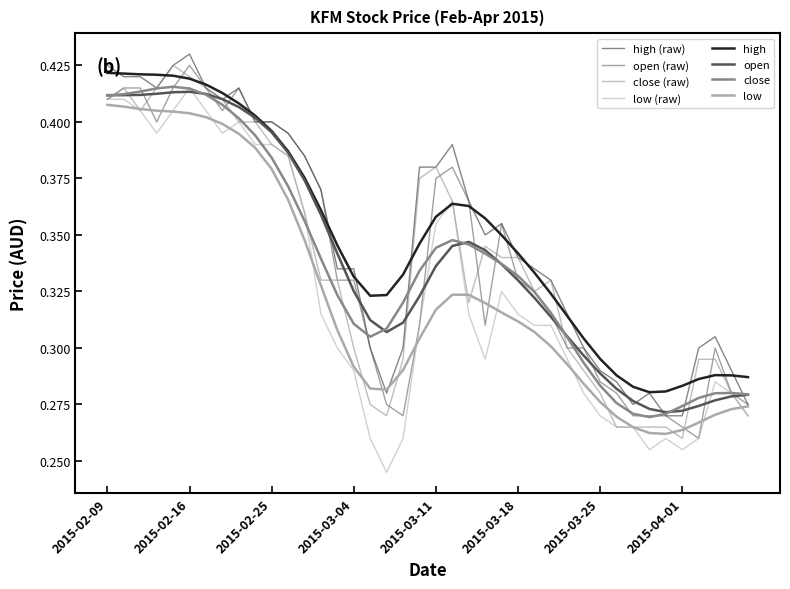

List the labels in order of open value, largest first.

2015-02-16, 2015-02-10, 2015-02-11, 2015-02-13, 2015-02-17, 2015-02-23, 2015-02-09, 2015-02-18, 2015-02-12, 2015-02-24, 2015-02-25, 2015-02-26, 2015-02-27, 2015-03-12, 2015-03-11, 2015-03-02, 2015-03-13, 2015-03-17, 2015-03-03, 2015-03-04, 2015-03-18, 2015-03-19, 2015-03-20, 2015-03-10, 2015-03-16, 2015-03-05, 2015-03-23, 2015-03-24, 2015-04-03, 2015-03-25, 2015-03-26, 2015-04-06, 2015-03-06, 2015-04-07, 2015-03-09, 2015-03-27, 2015-03-30, 2015-03-31, 2015-04-01, 2015-04-02